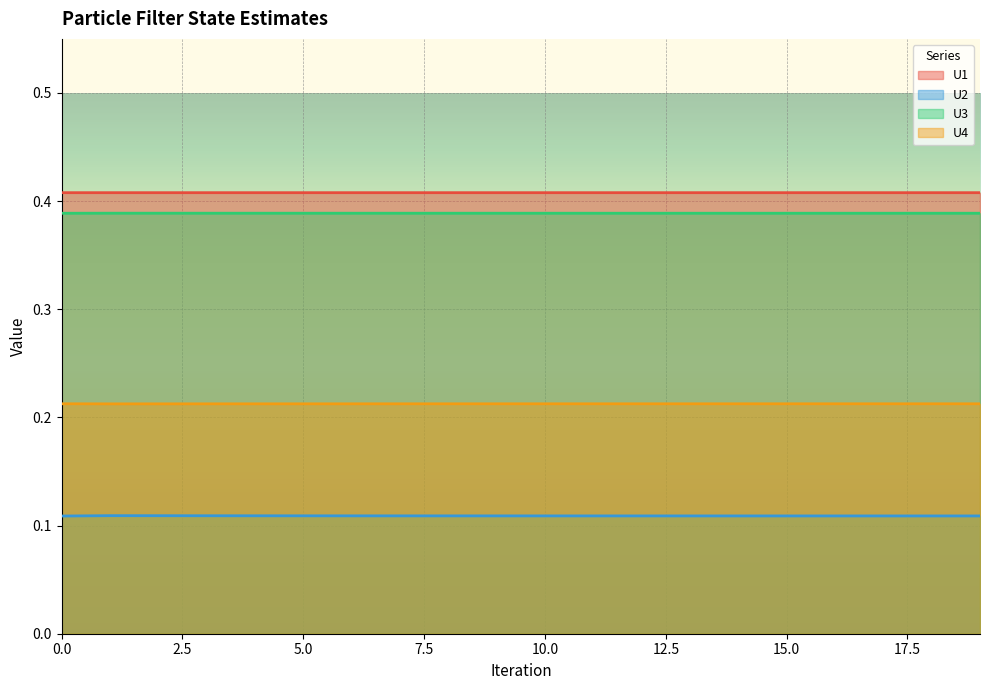

The U1 series shows 0.7 at 11. True or false?

False